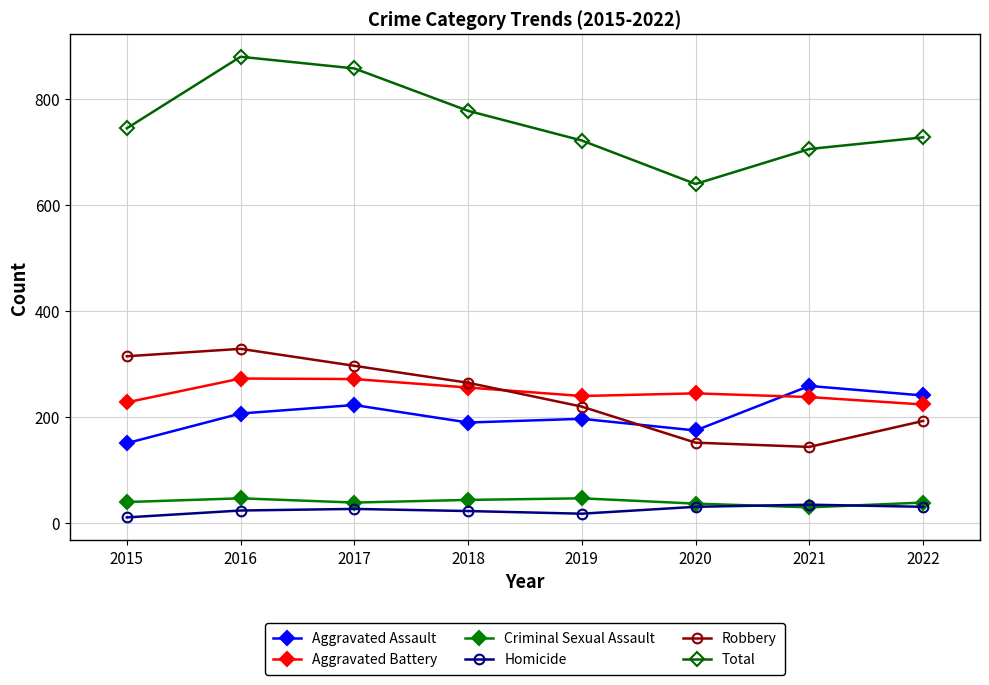

What is the difference between the second highest and second lowest values in the Robbery series?

163